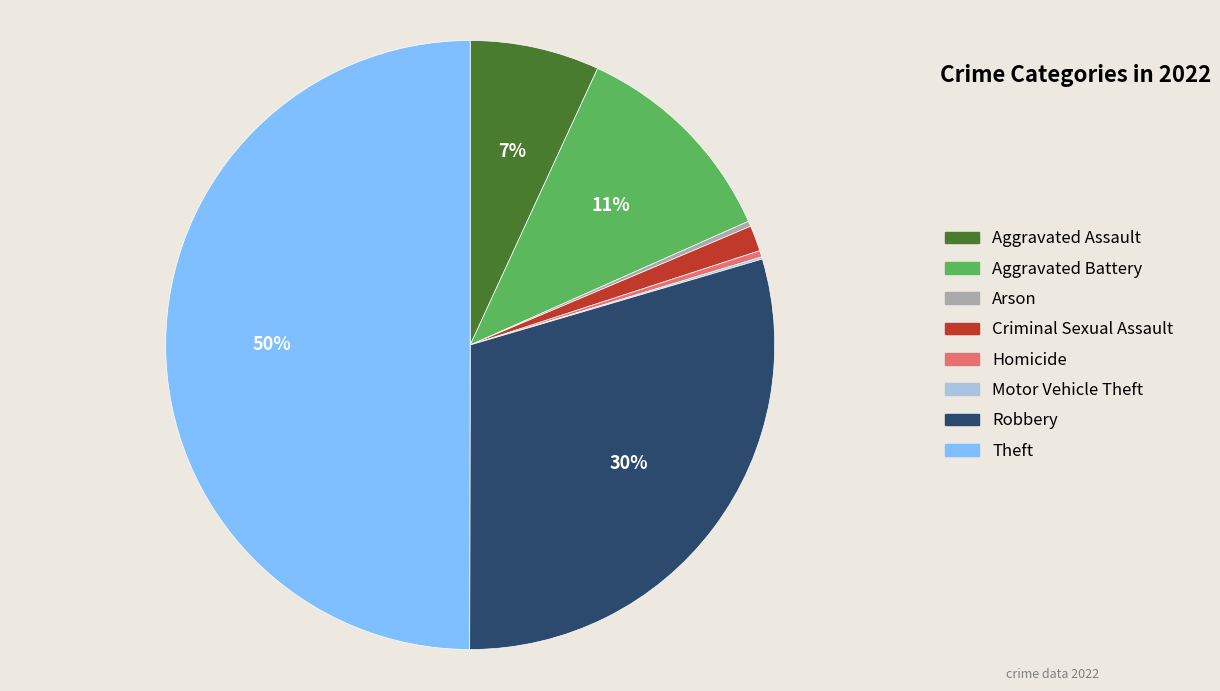

Is the sum of Aggravated Assault and Aggravated Battery greater than half?

No